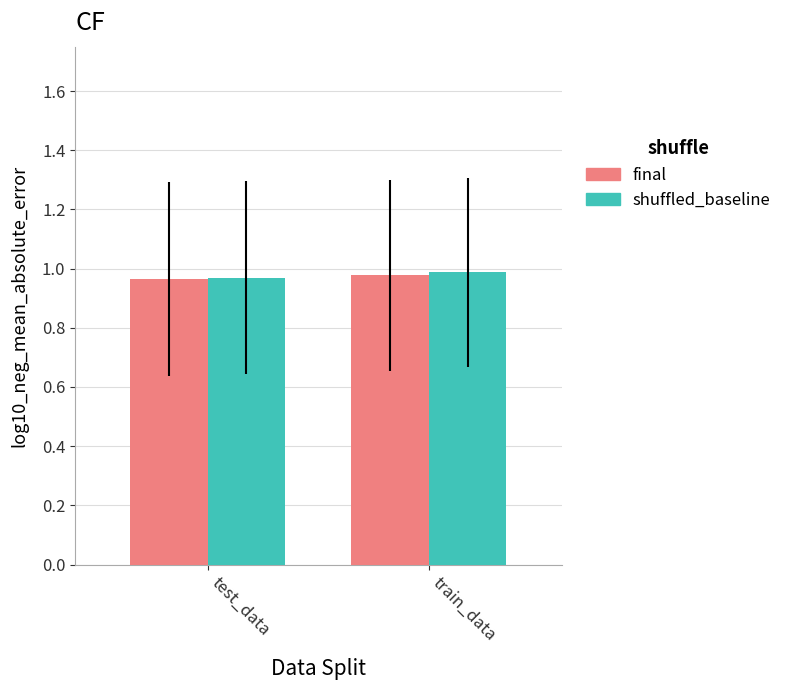

What is the total value across all series at test_data?

1.9